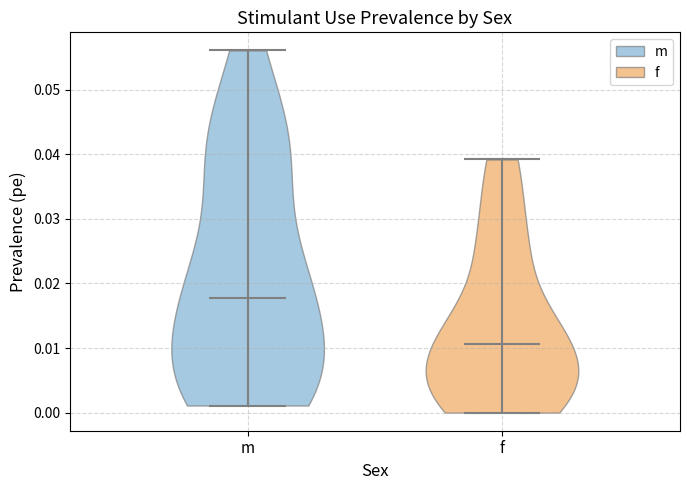

Where does the median line of the violin for f sit on the y-axis? The values are not printed on the chart, so give them approximately, as read against the axis.

0.011